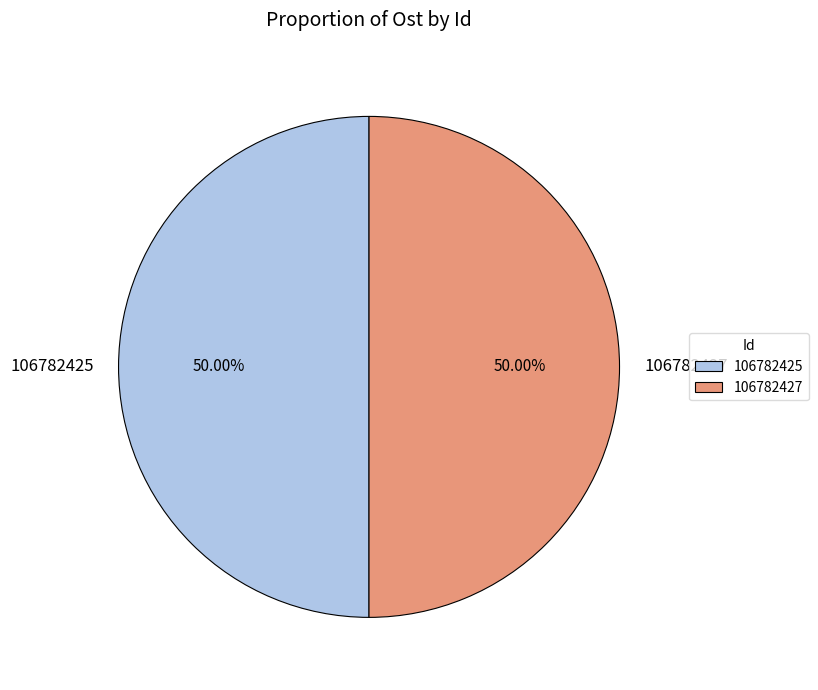

Approximately how many times larger is the value at 106782425 compared to 106782427?

1.0